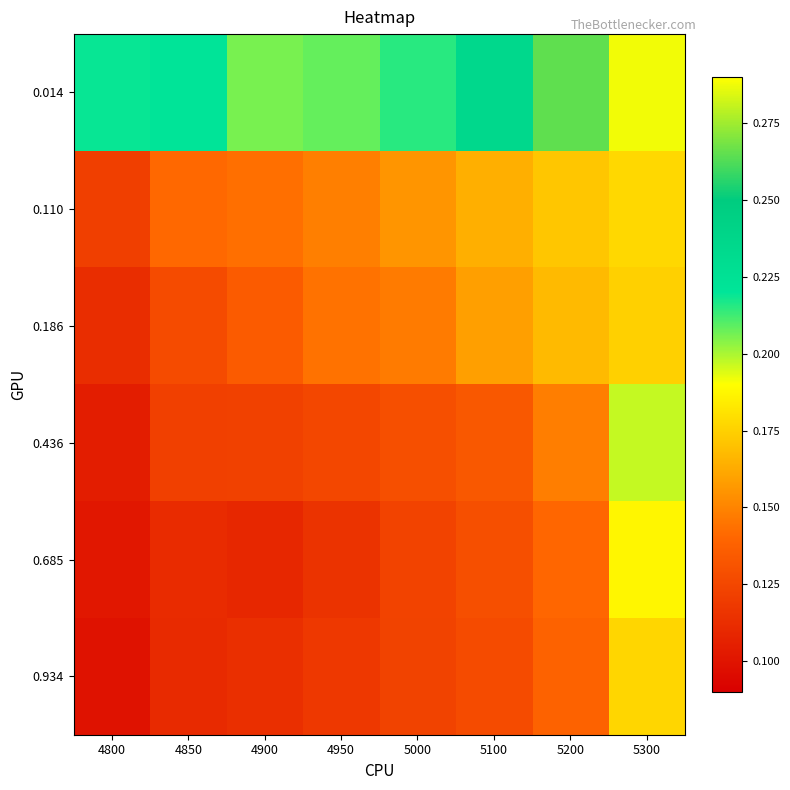

What is the spread (max minus min) of values at 4900?

0.1